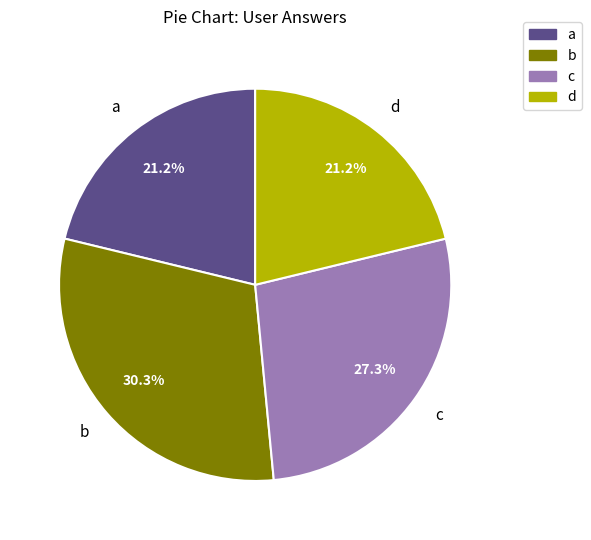

What percentage is NOT represented by d?

78.8%